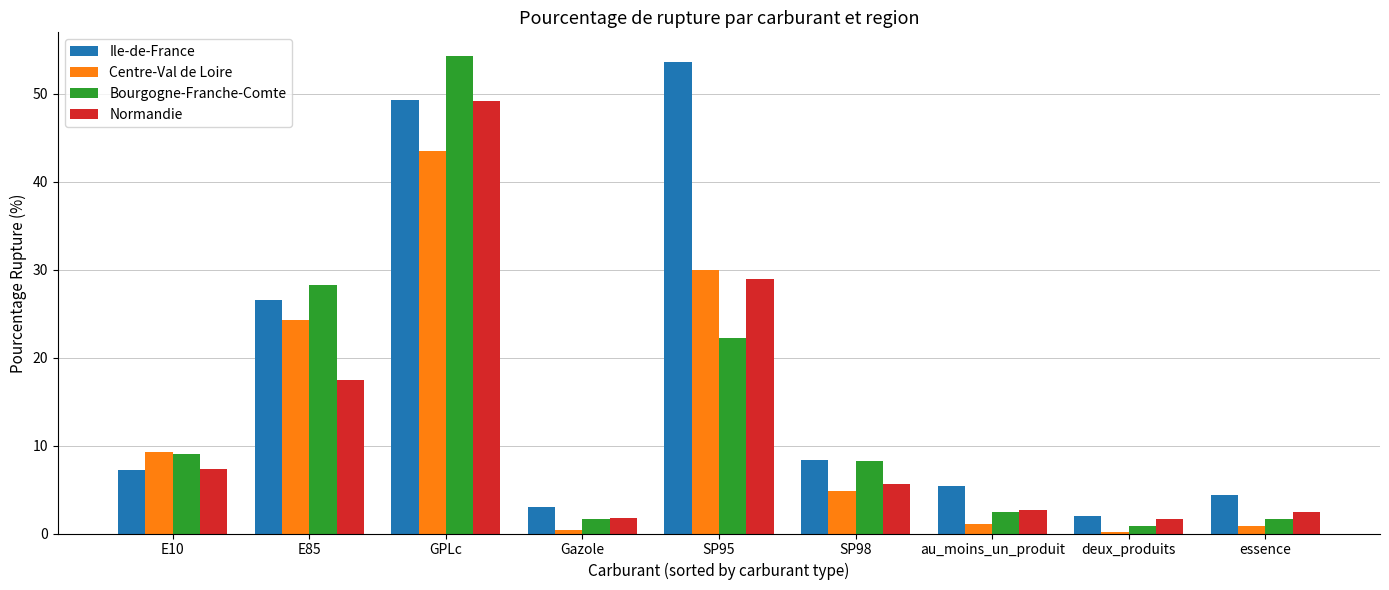

What is the sum of the Bourgogne-Franche-Comte values at E10 and SP98?

17.3